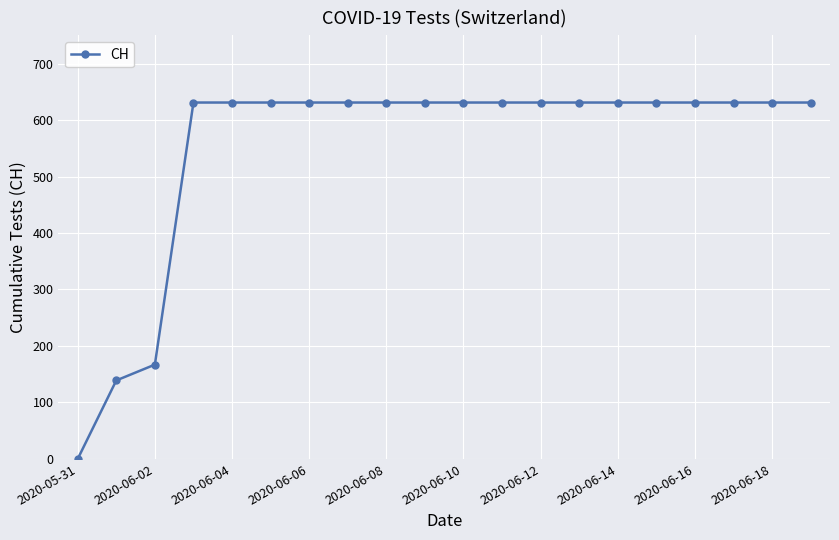

What is the difference between the second highest and second lowest values?

492